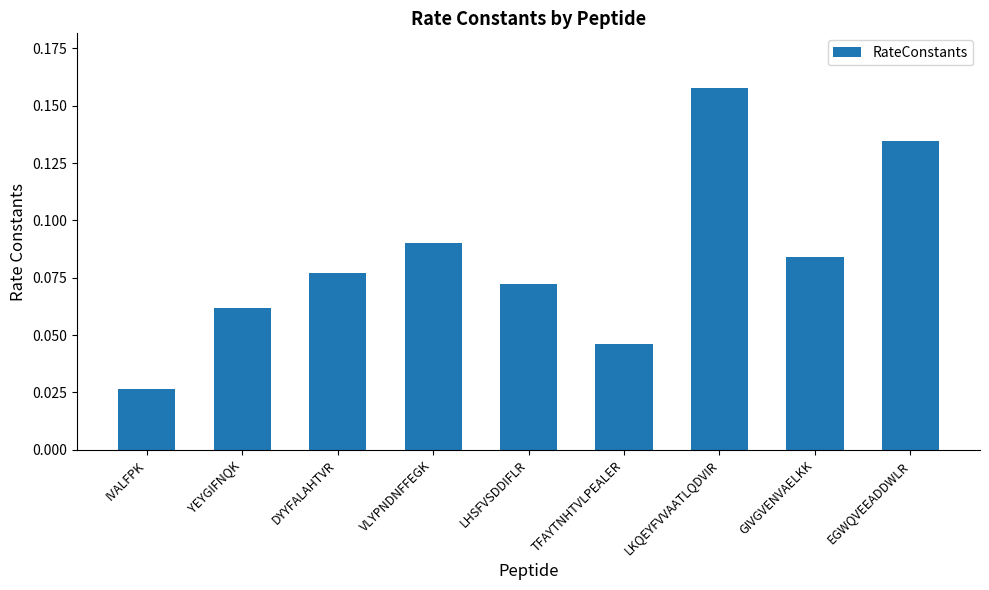

How many distinct data groups are displayed?

1